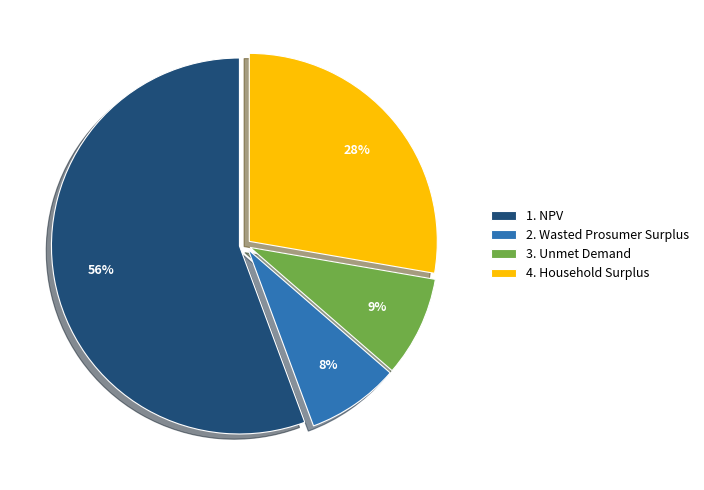

Which category has the smallest portion of the pie?

2. Wasted Prosumer Surplus